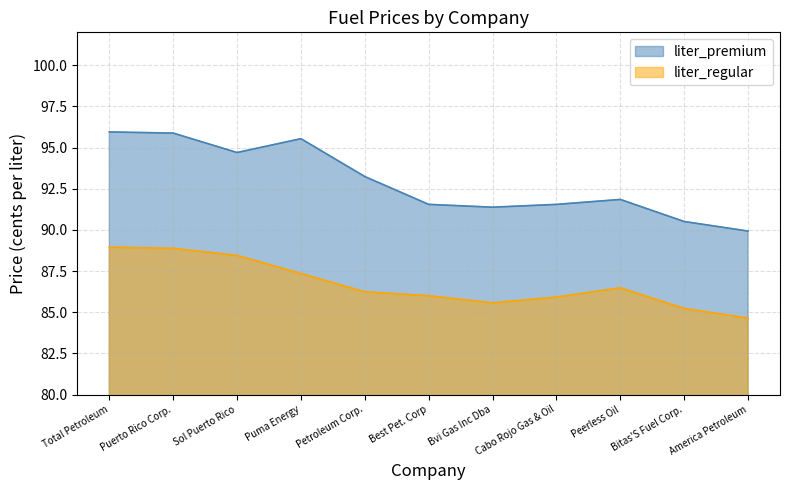

Reading left to right, what are all the values shown in this chart?

liter_regular: 89.0	88.9	88.5	87.3	86.2	86.0	85.6	85.9	86.5	85.2	84.6
liter_premium: 96.0	95.9	94.7	95.5	93.2	91.5	91.4	91.5	91.8	90.5	89.9